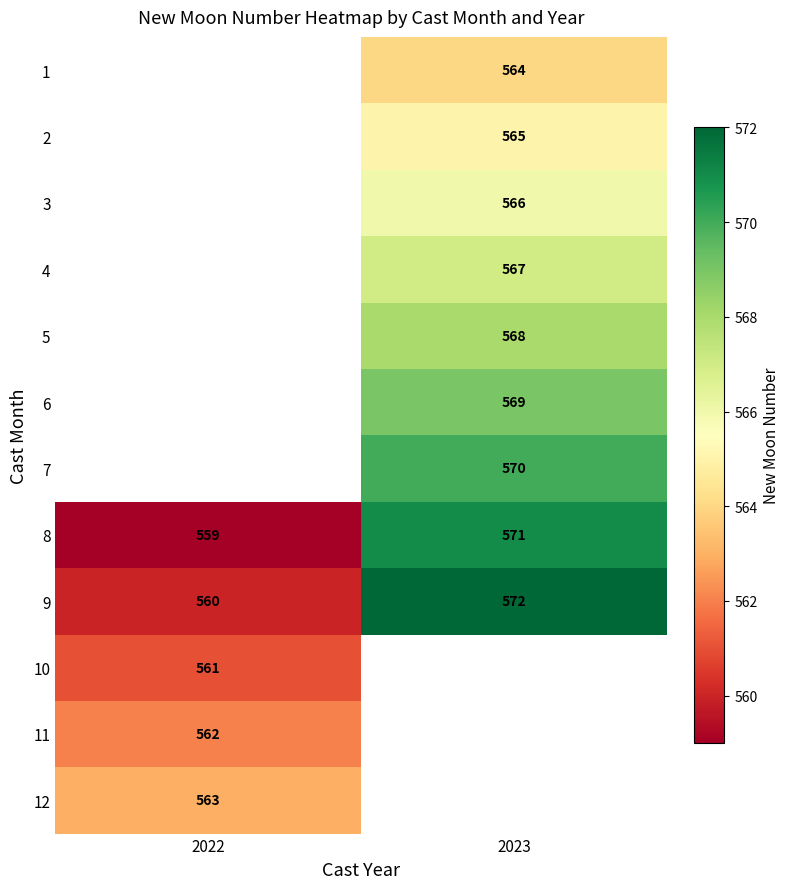

The value of 6 at 2023 is 783. True or false?

False